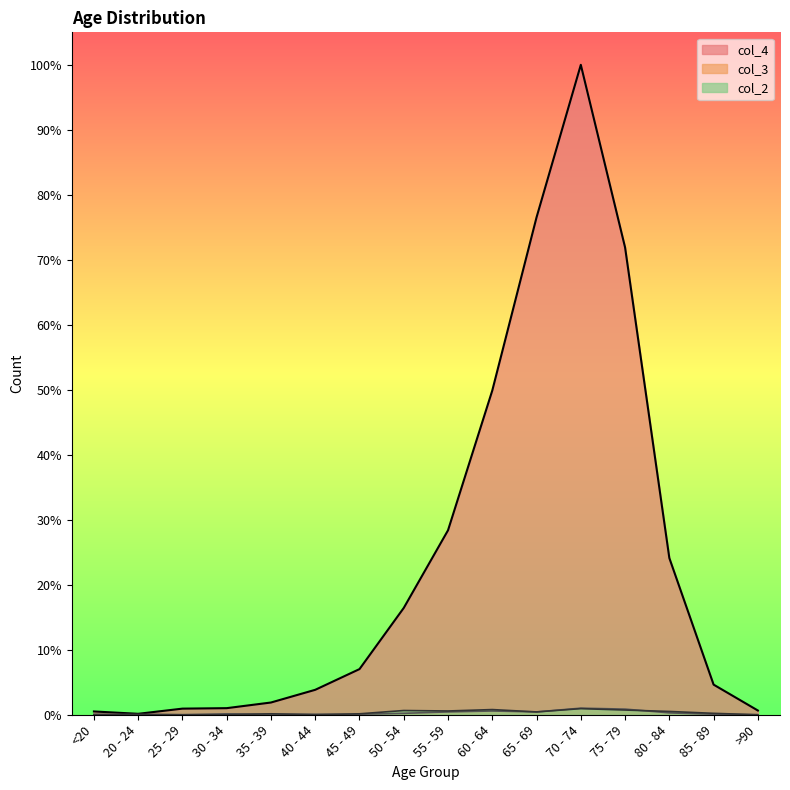

At which label is col_2 closest to 6?

65 - 69